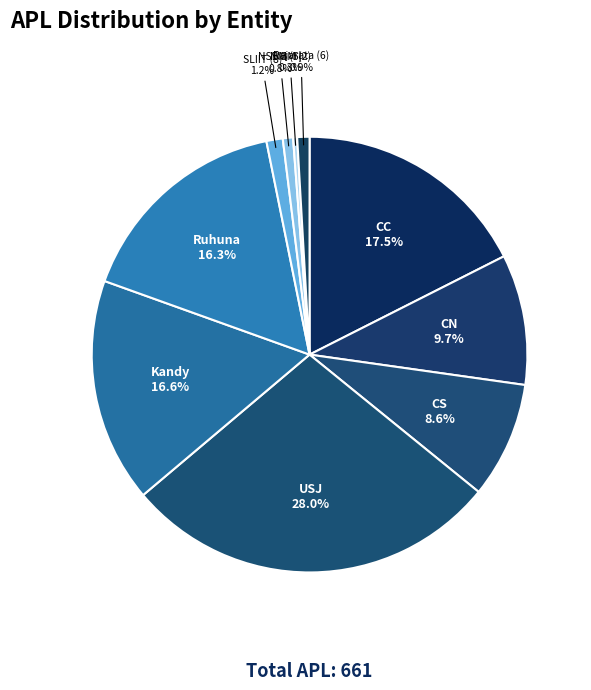

How many slices are in this pie chart?

10